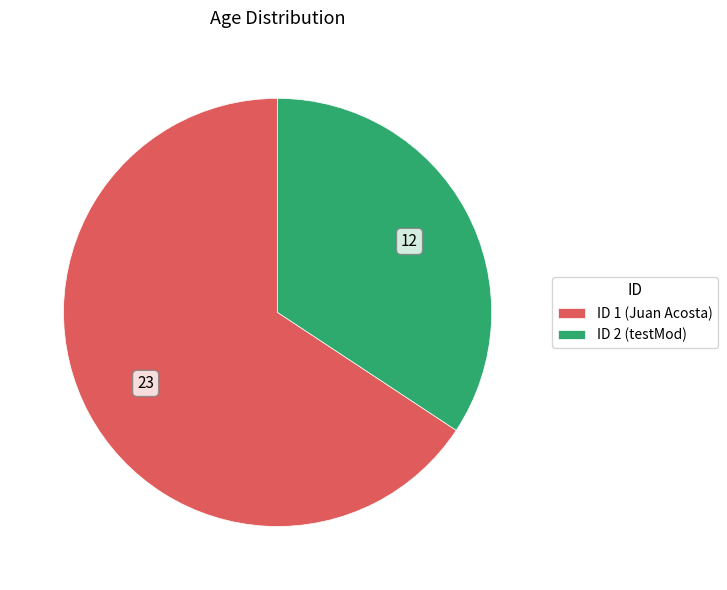

The ID 2 (testMod) slice represents 34% of the pie. True or false?

True